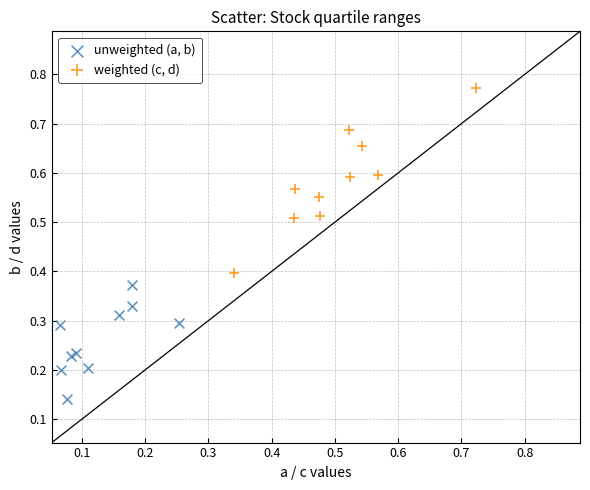

What are all the series names shown in the legend?

unweighted (a, b), weighted (c, d)